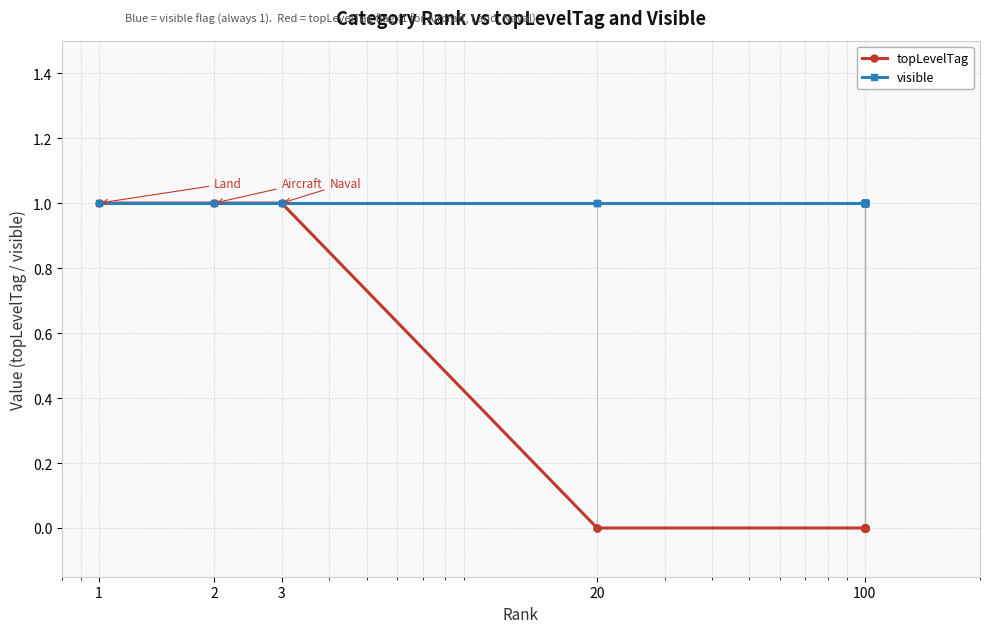

Rank the series by their average value, from highest to lowest.

visible, topLevelTag